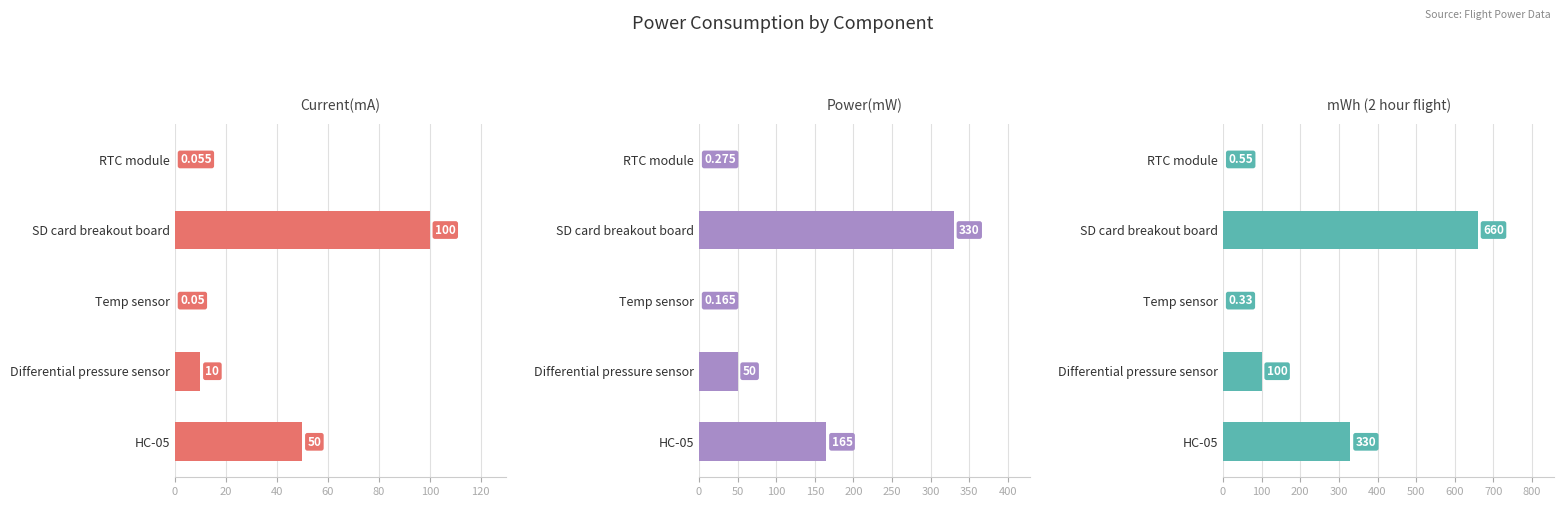

Which series has the largest total across all categories?

mWh (2 hour flight)